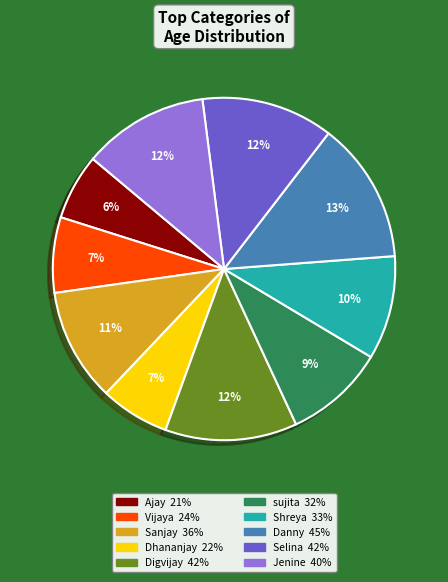

Which slice is the largest?

Danny